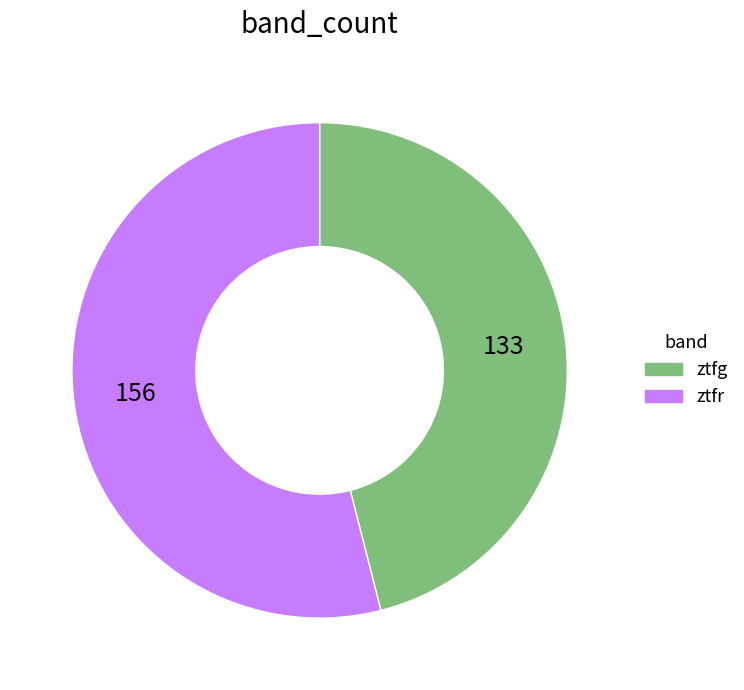

True or false: ztfg accounts for 46% of the total.

True